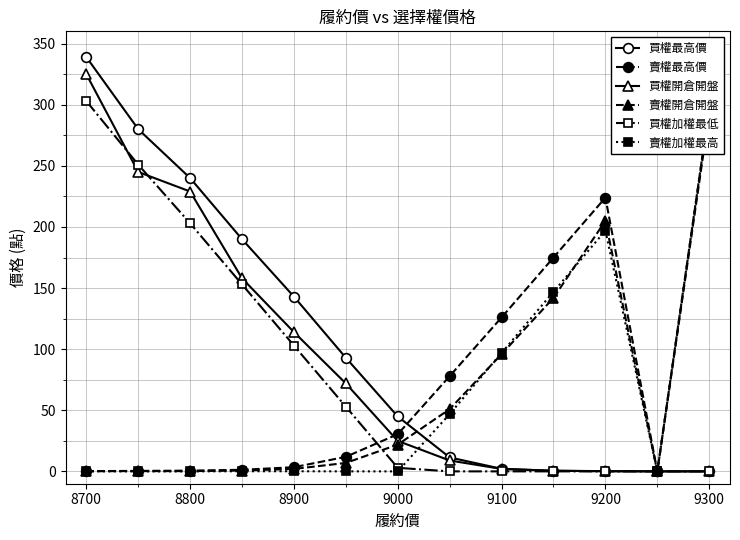

The value of 買權開倉開盤 at 8800 is 229.0. True or false?

True